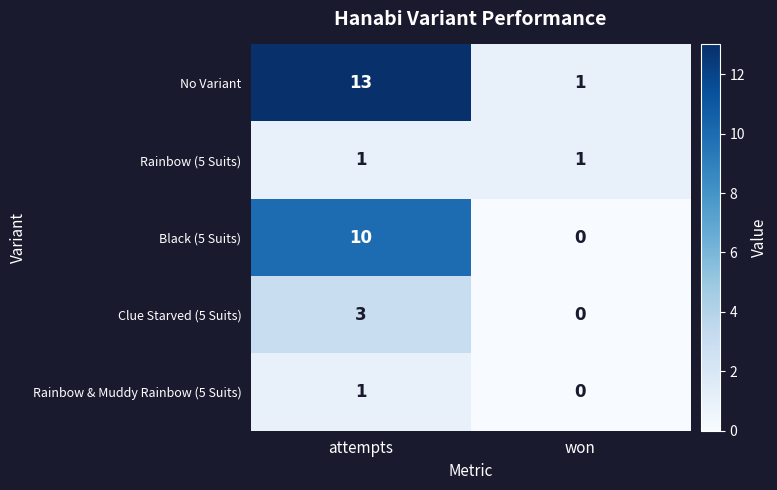

Which category has the highest value in the Black (5 Suits) series?

attempts